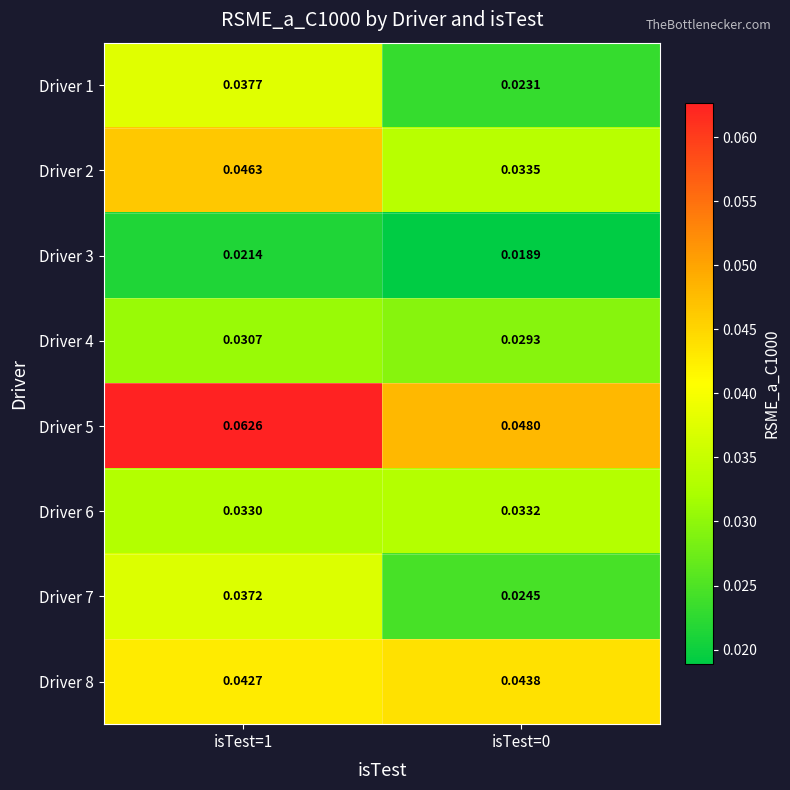

Count the number of data series in this chart.

8